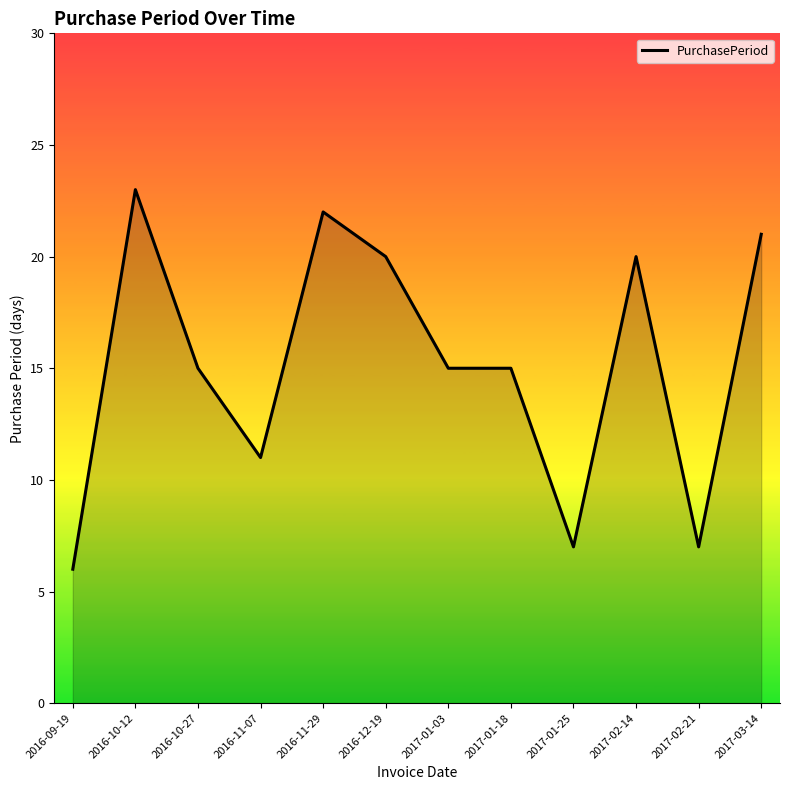

What is the change in value from 2016-11-29 to 2017-01-18?

-7